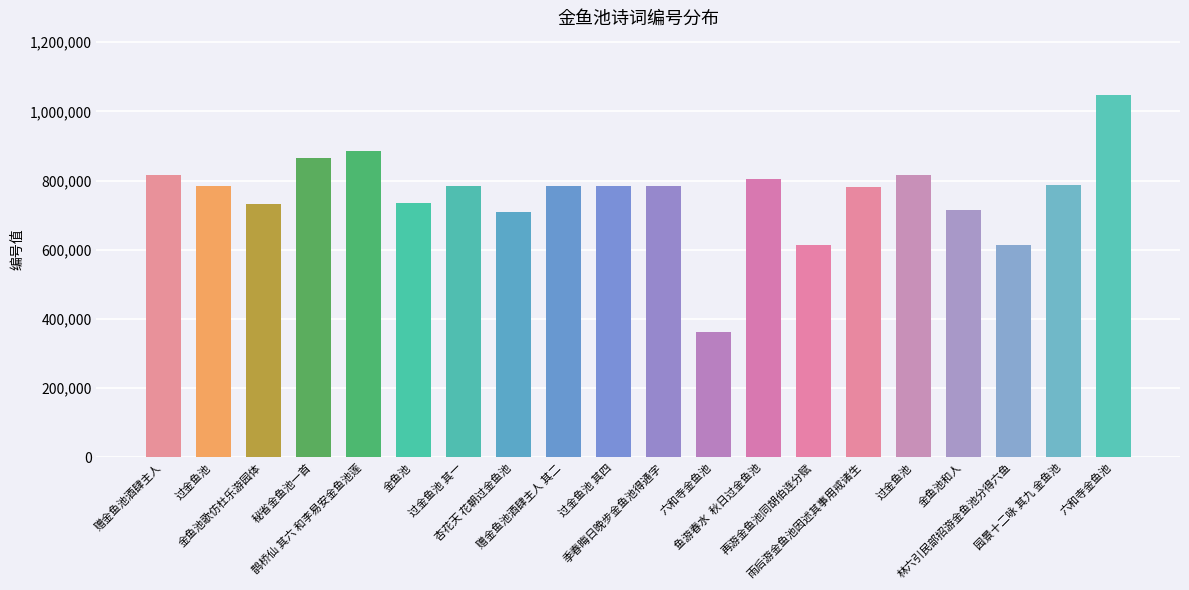

The value at 金鱼池 is 736366. True or false?

True